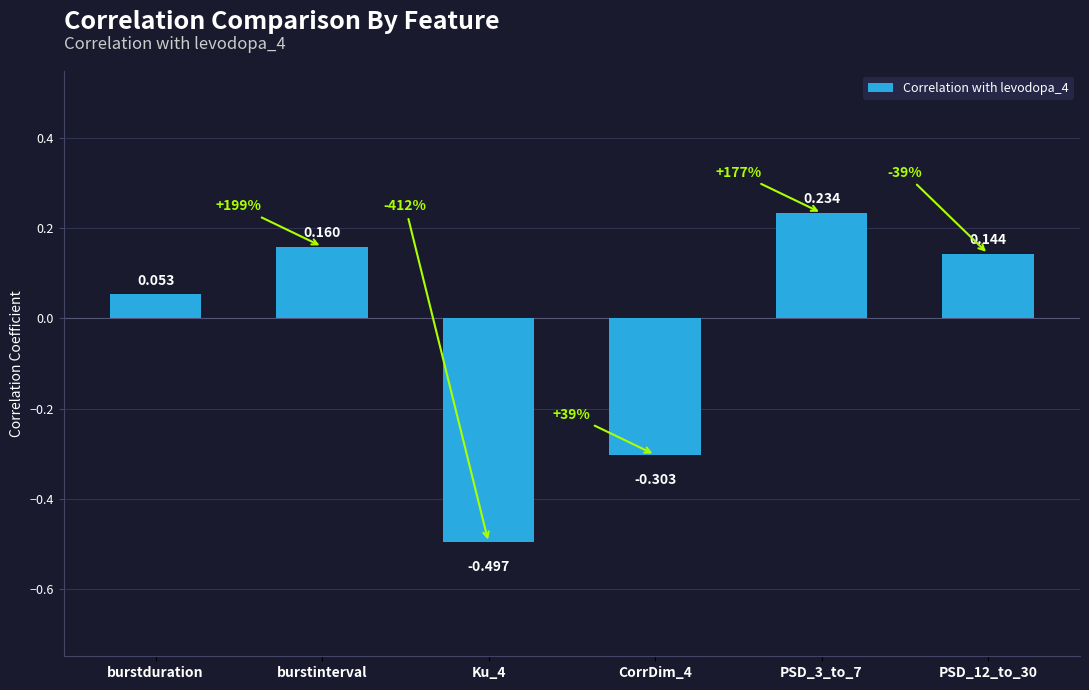

How many bars are there in total?

6